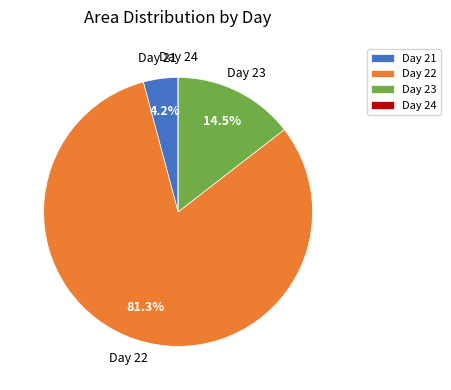

What percentage do Day 22 and Day 23 together represent?

95.8%